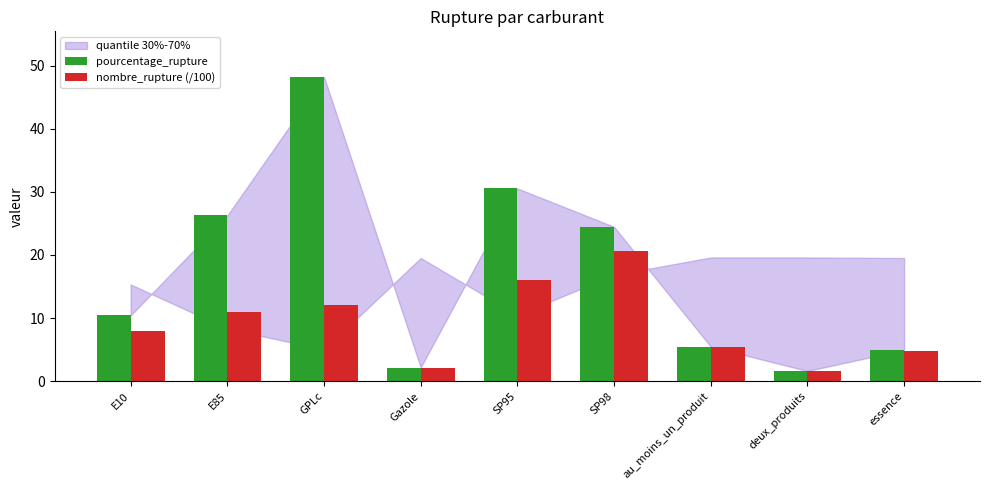

Which category has the highest value across all series?

GPLc